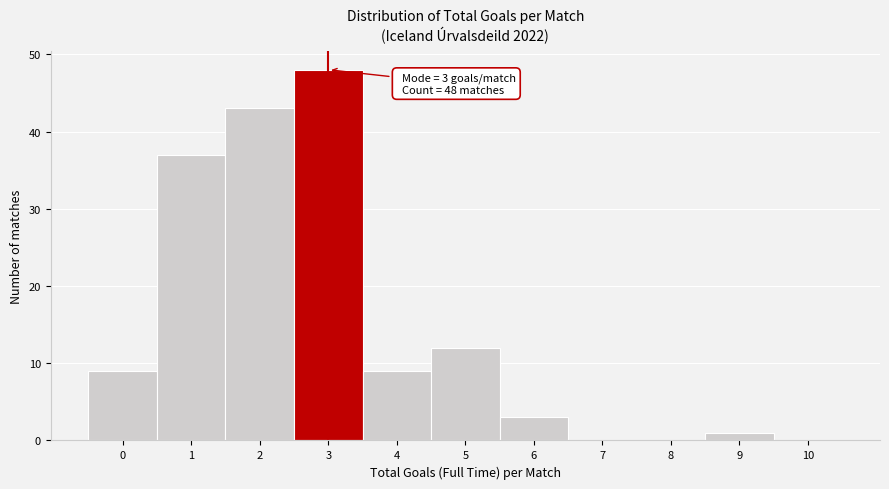

Reading right to left, list all the values displayed in this chart.

10=0	9=1	8=0	7=0	6=3	5=12	4=9	3=48	2=43	1=37	0=9